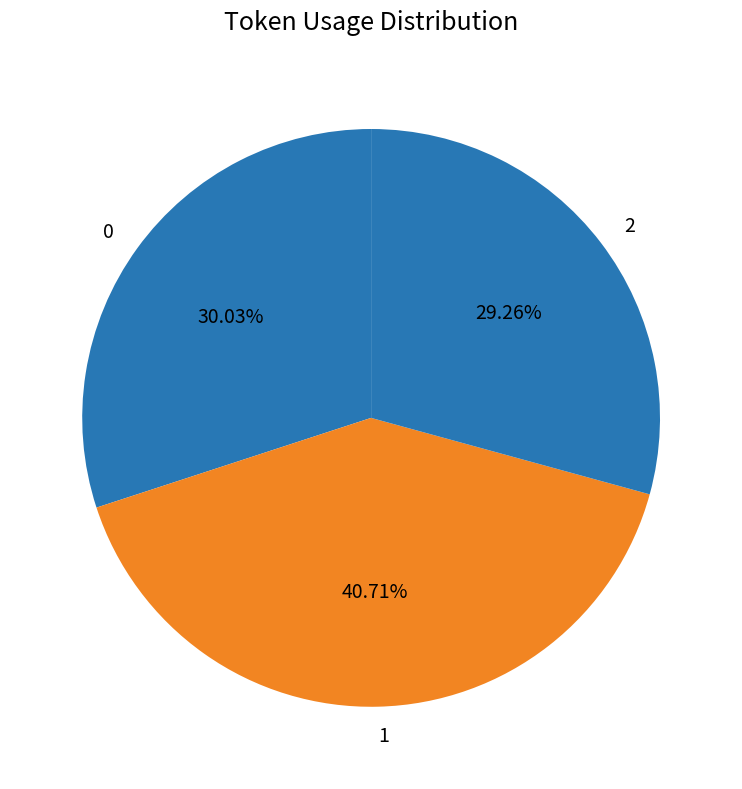

Which slice is the smallest?

2